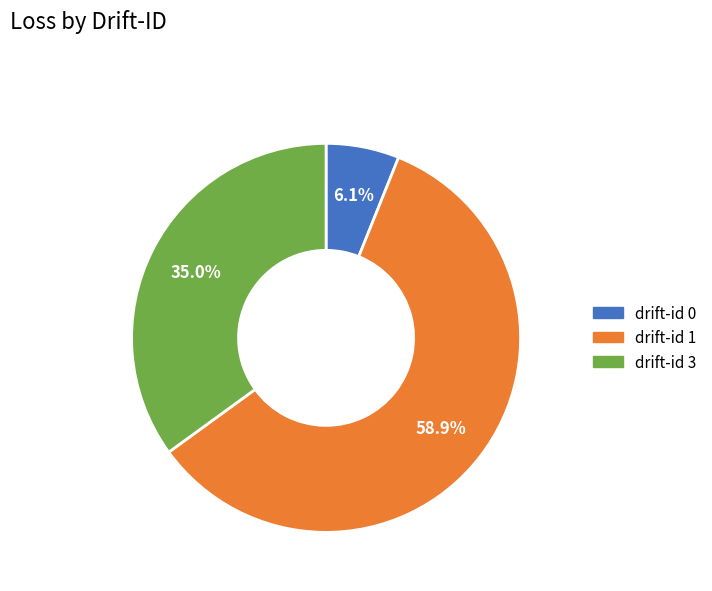

Does any single category account for the majority?

Yes